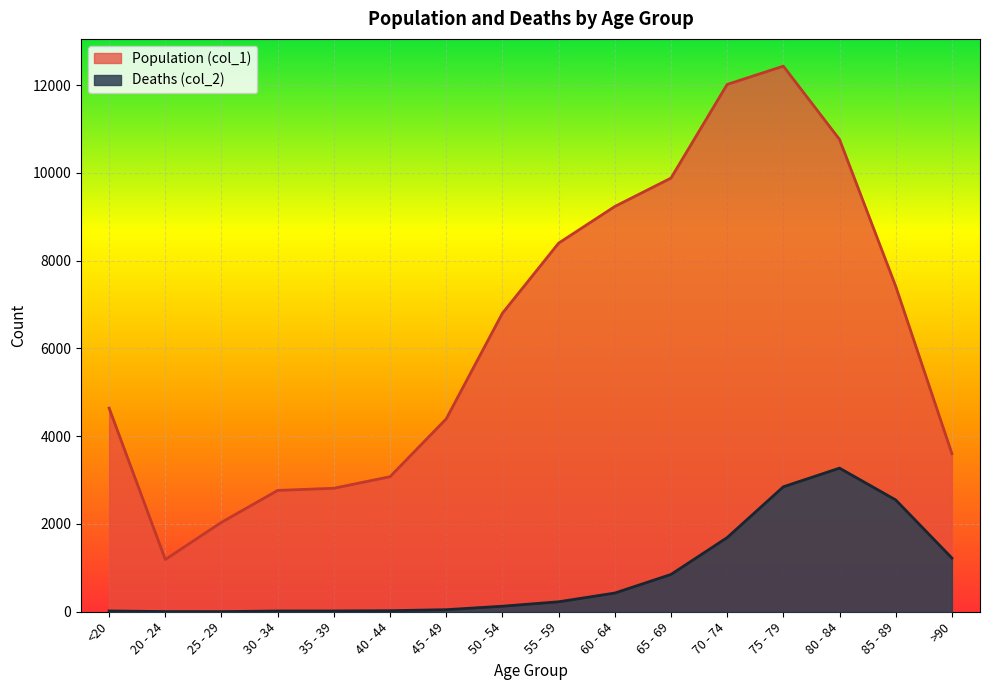

Reading right to left, what are all the values shown in this chart?

Population (col_1): 3604	7417	10764	12434	12018	9883	9236	8400	6803	4396	3078	2814	2765	2038	1191	4641
Deaths (col_2): 1224	2548	3273	2848	1690	850	426	227	126	47	24	18	17	3	4	18